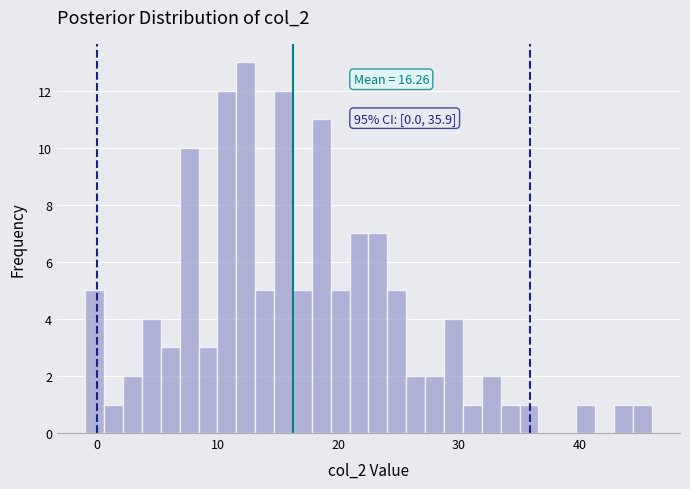

Read against the x-axis, roughly where is the centre of the tallest bar?

12